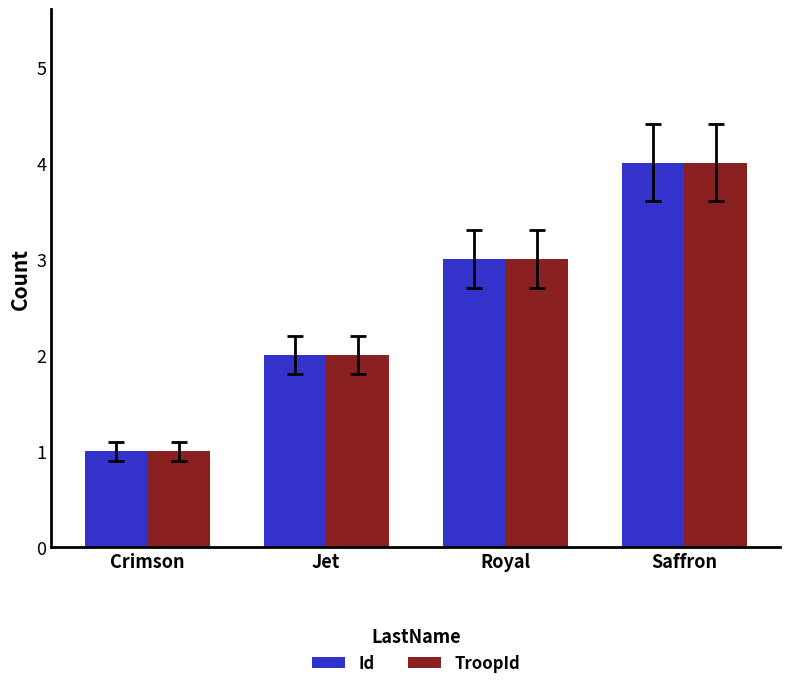

What is the value of the TroopId bar at the 2nd from the left?

2